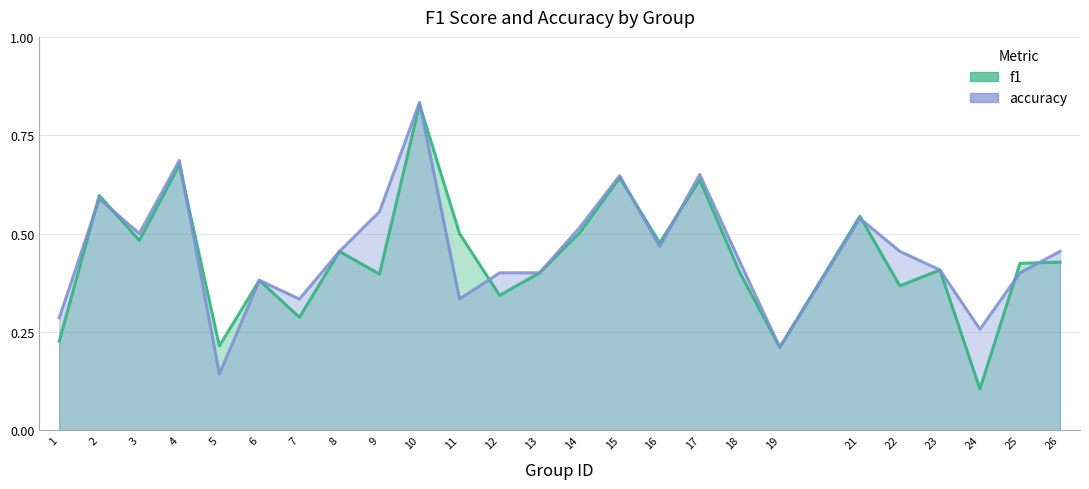

What is the total value across all series at 13?

0.8